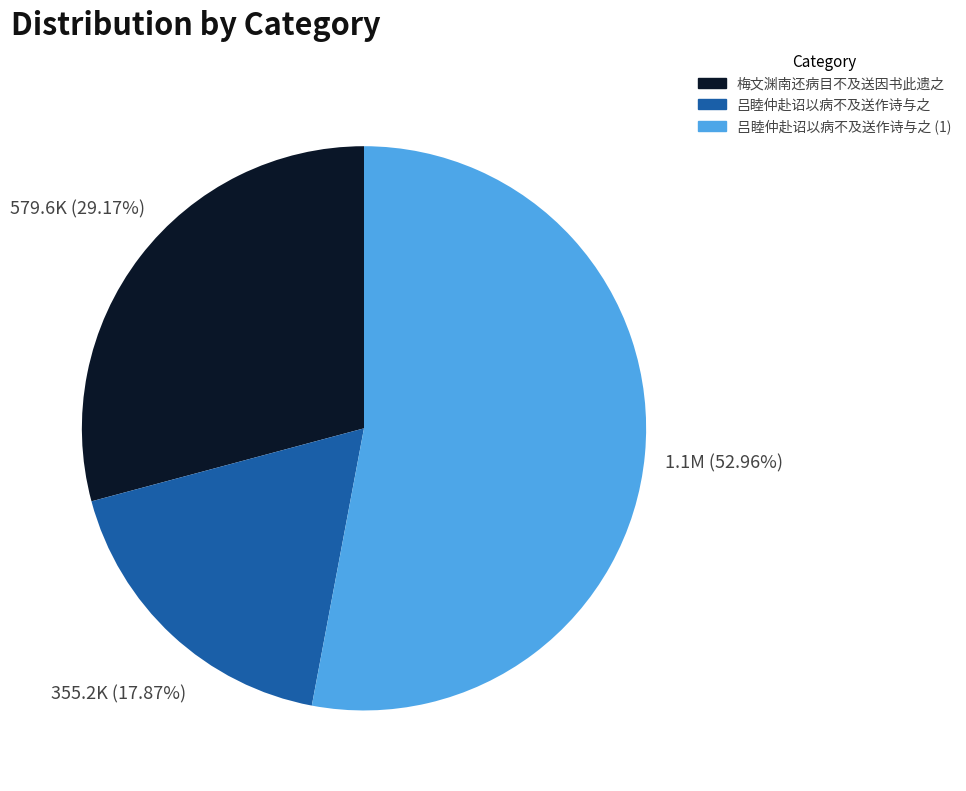

Does any single category account for the majority?

Yes